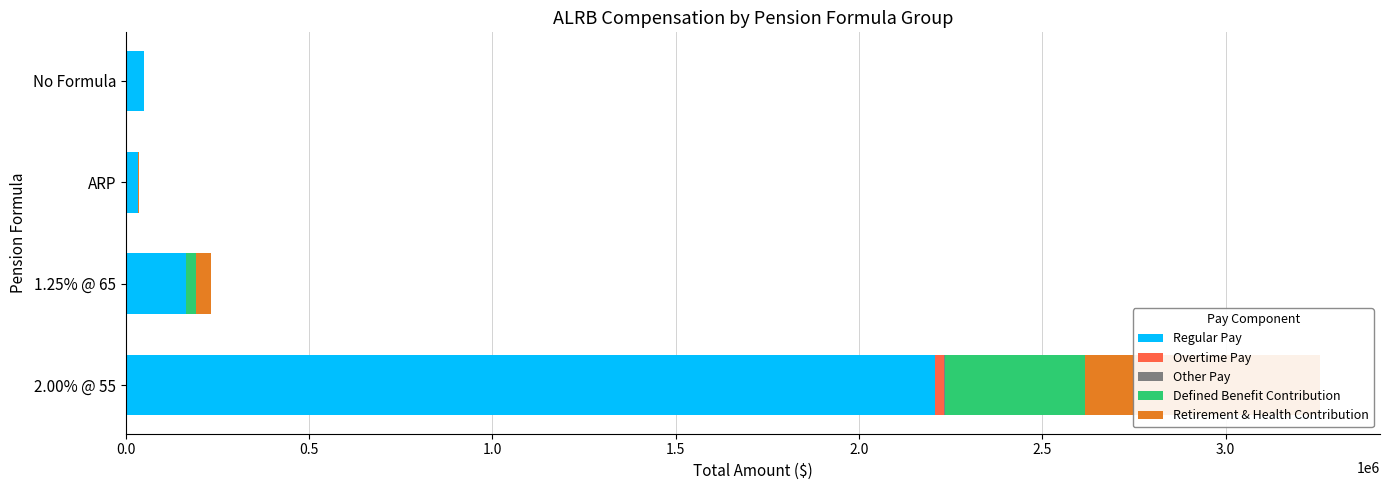

The value of Defined Benefit Contribution at 2.00% @ 55 is 132592. True or false?

False